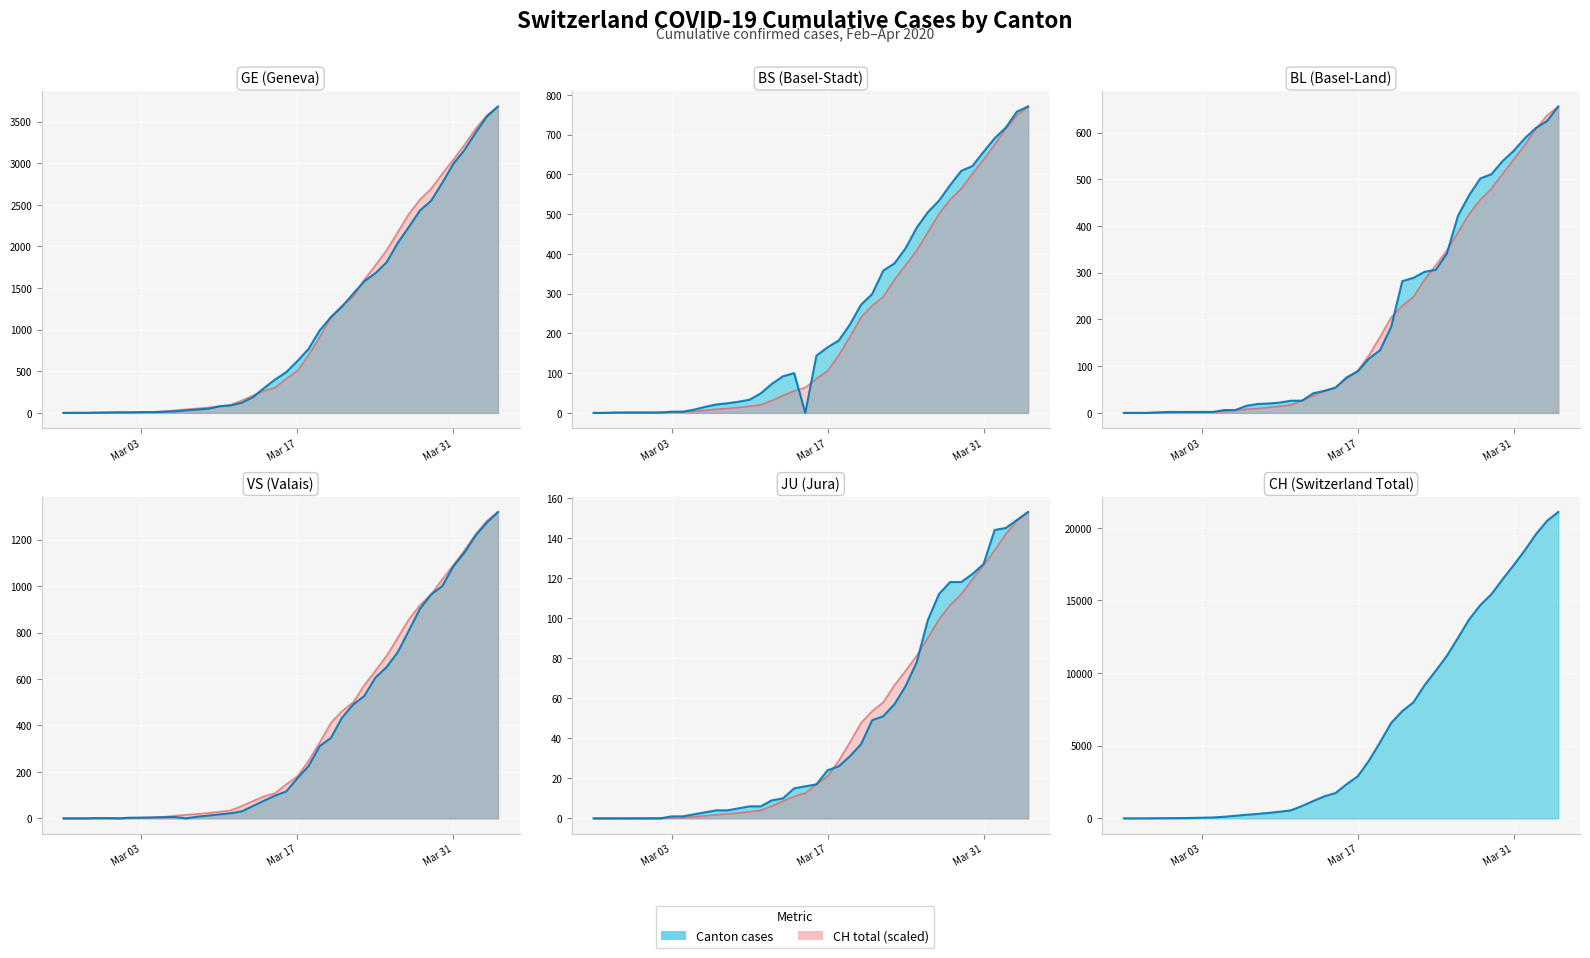

Does the chart display data point markers on the line(s)?

No